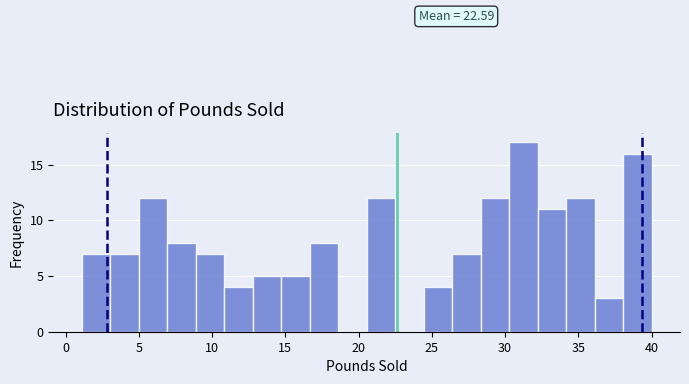

Read against the x-axis, roughly where is the centre of the tallest bar?

31.0